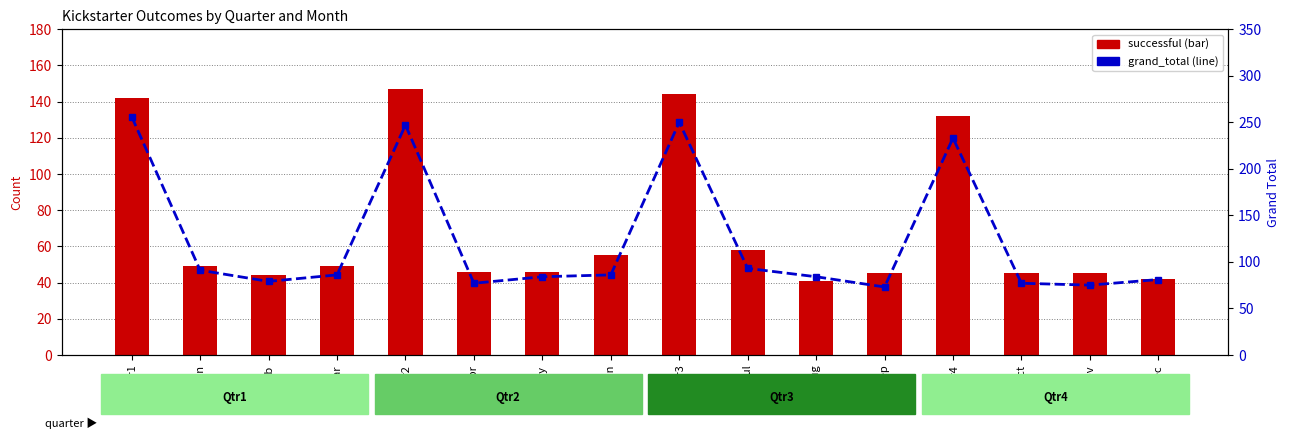

Where is successful nearest to the value 94?

Jul